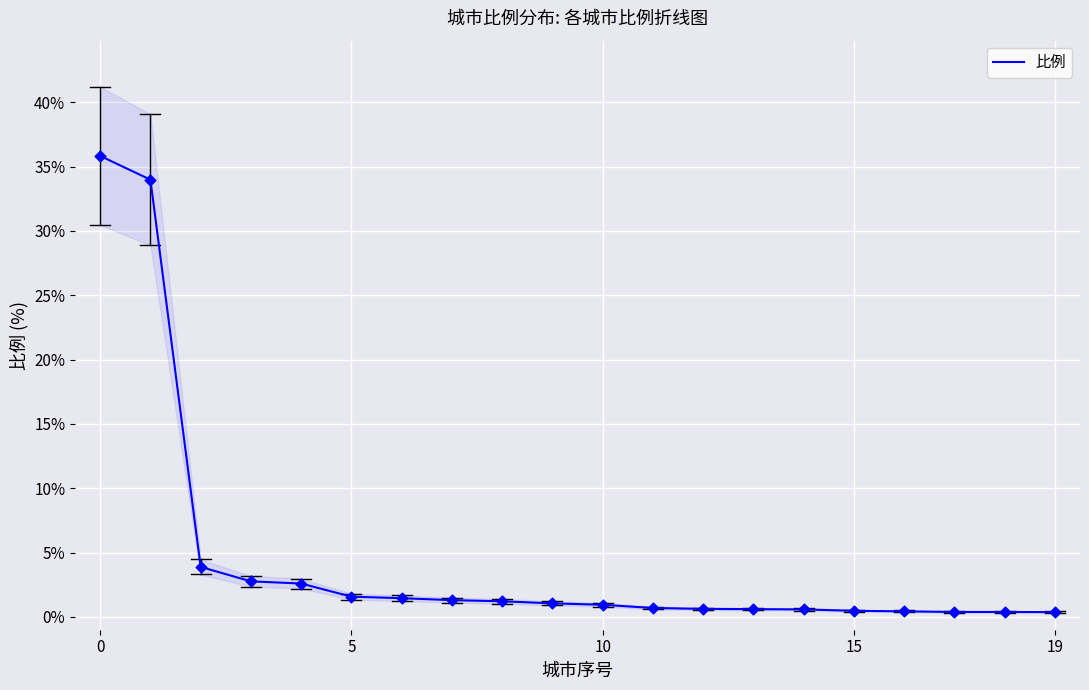

What is the change in value from 6 to 9?

-0.4